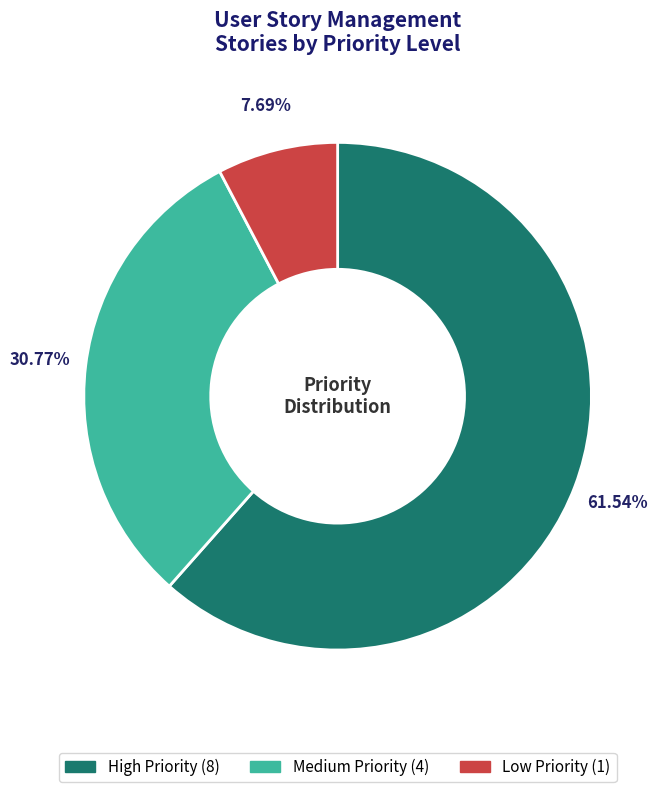

How many slices are in this pie chart?

3